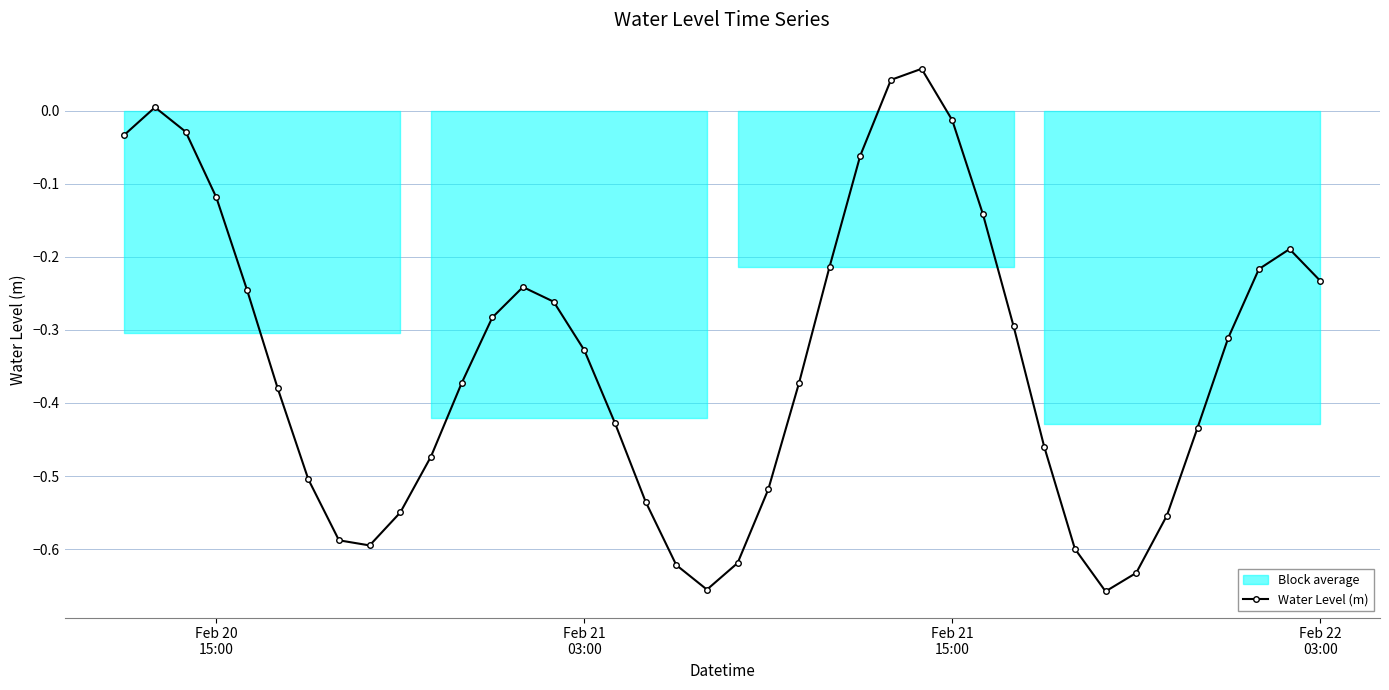

What is the greatest value displayed?

0.1